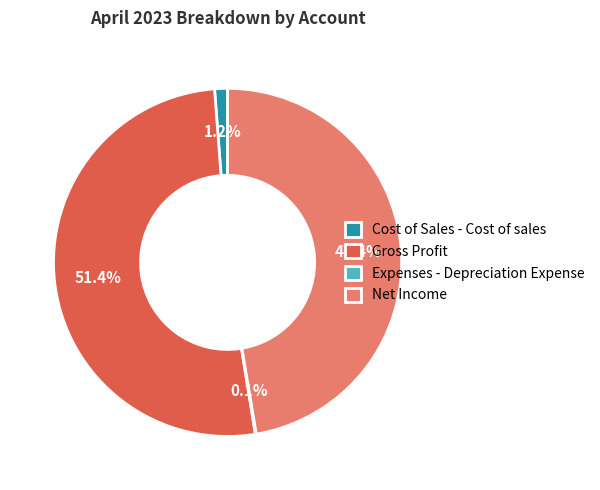

What is the largest slice in the pie chart?

Gross Profit